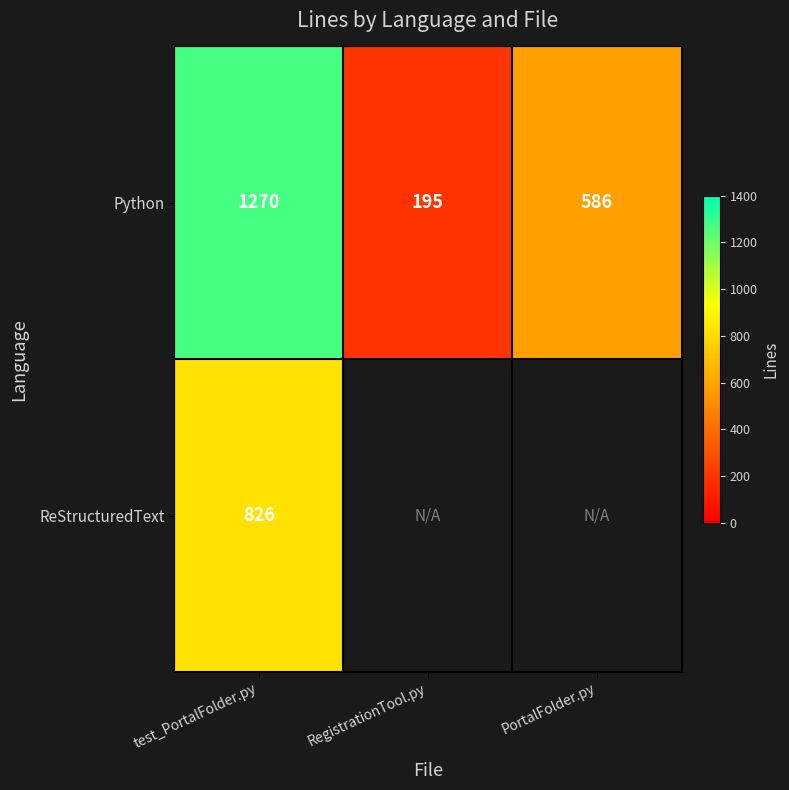

True or false: ReStructuredText has a value of 568 at test_PortalFolder.py.

False